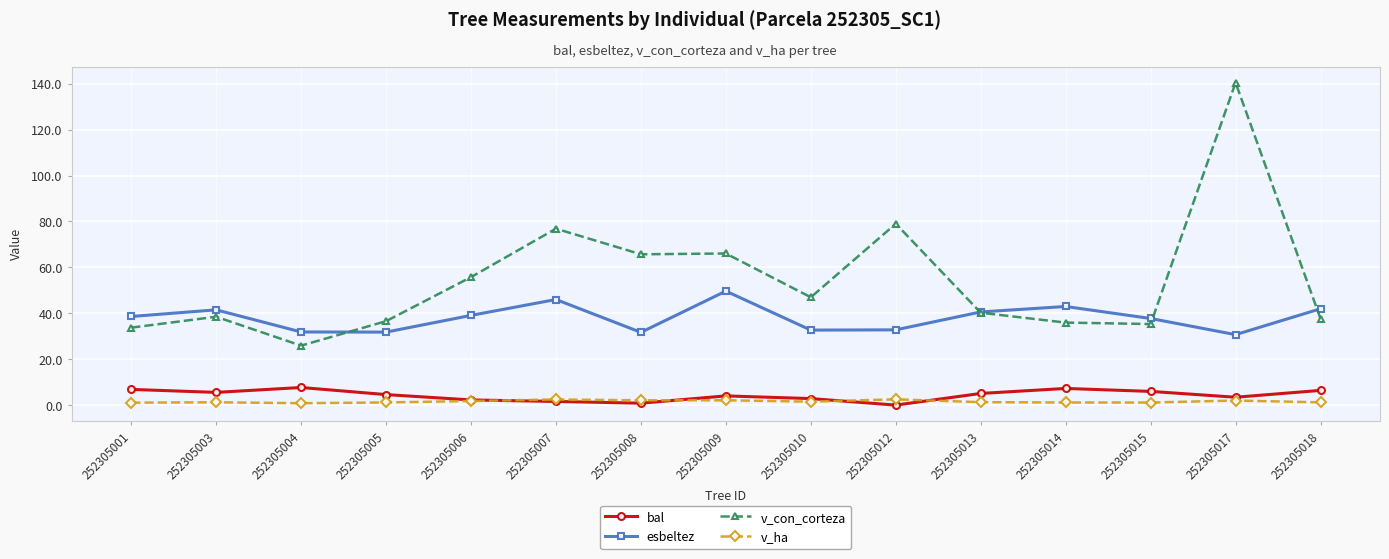

Does the chart display data point markers on the line(s)?

Yes